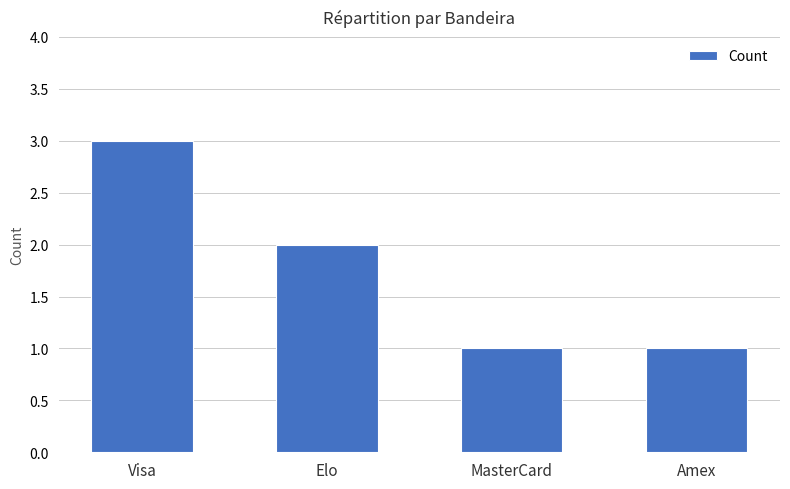

What is the label of the 3rd bar from the left?

MasterCard